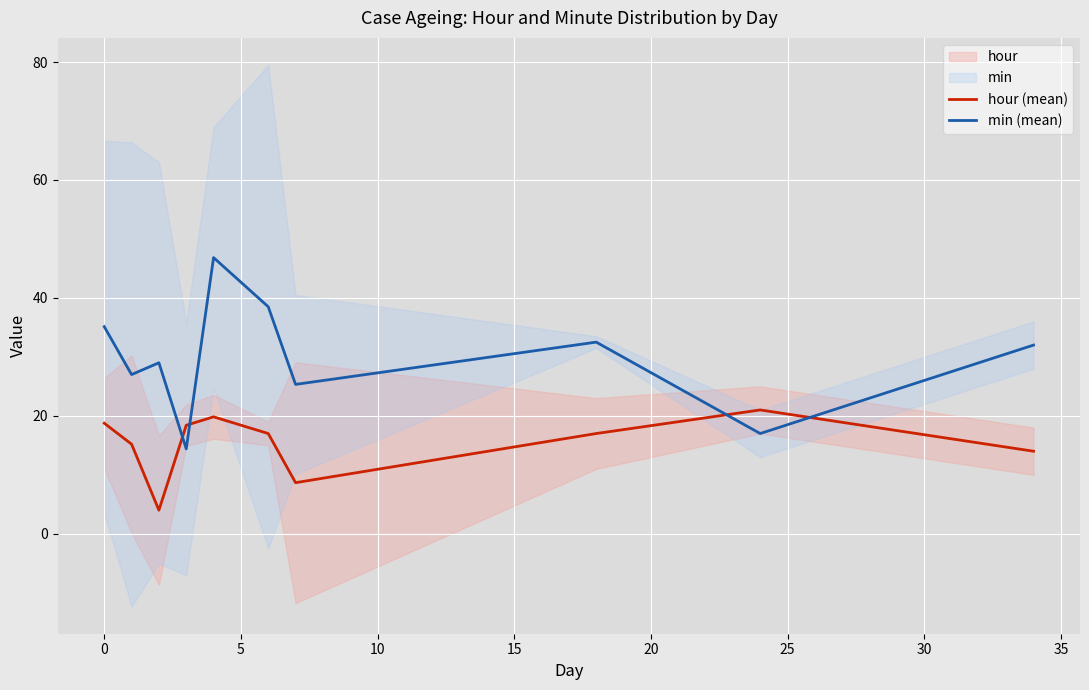

Which series has the widest spread of values?

min (mean)